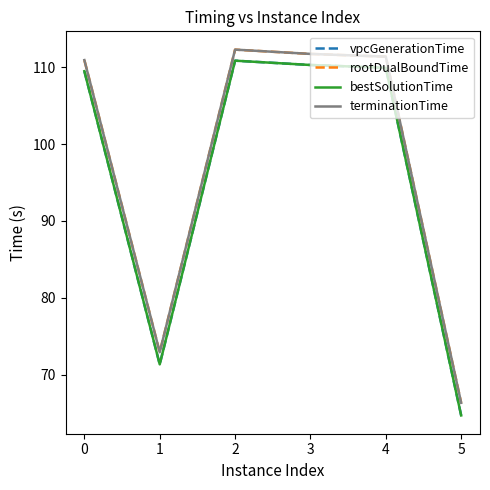

Is this an area chart (filled region under the line)?

No